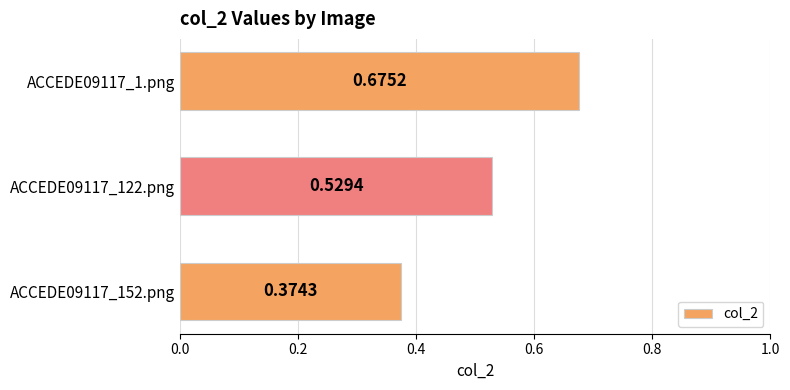

List the labels in order of value, largest first.

ACCEDE09117_1.png, ACCEDE09117_122.png, ACCEDE09117_152.png